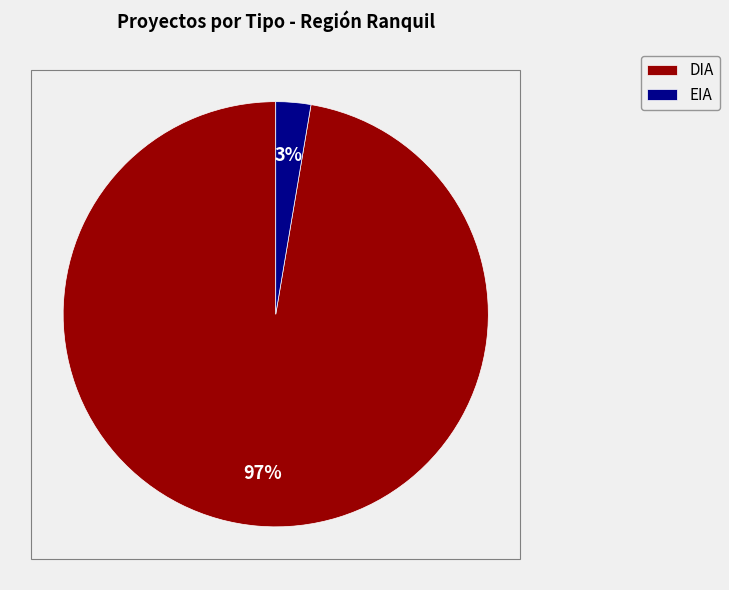

Which category has the biggest portion of the pie?

DIA